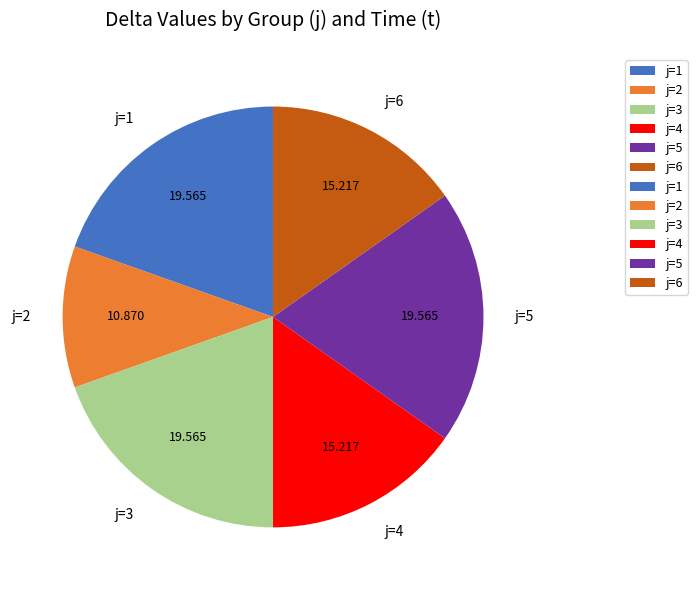

How many slices are in this pie chart?

6